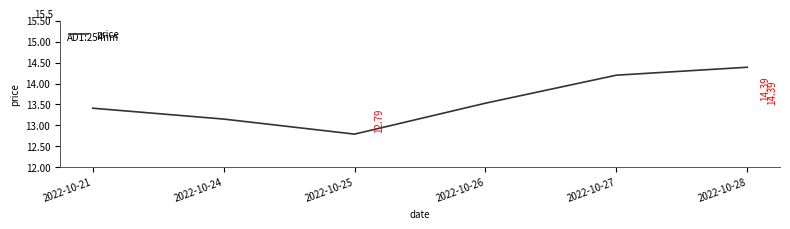

List the labels in order of value, smallest first.

2022-10-25, 2022-10-24, 2022-10-21, 2022-10-26, 2022-10-27, 2022-10-28